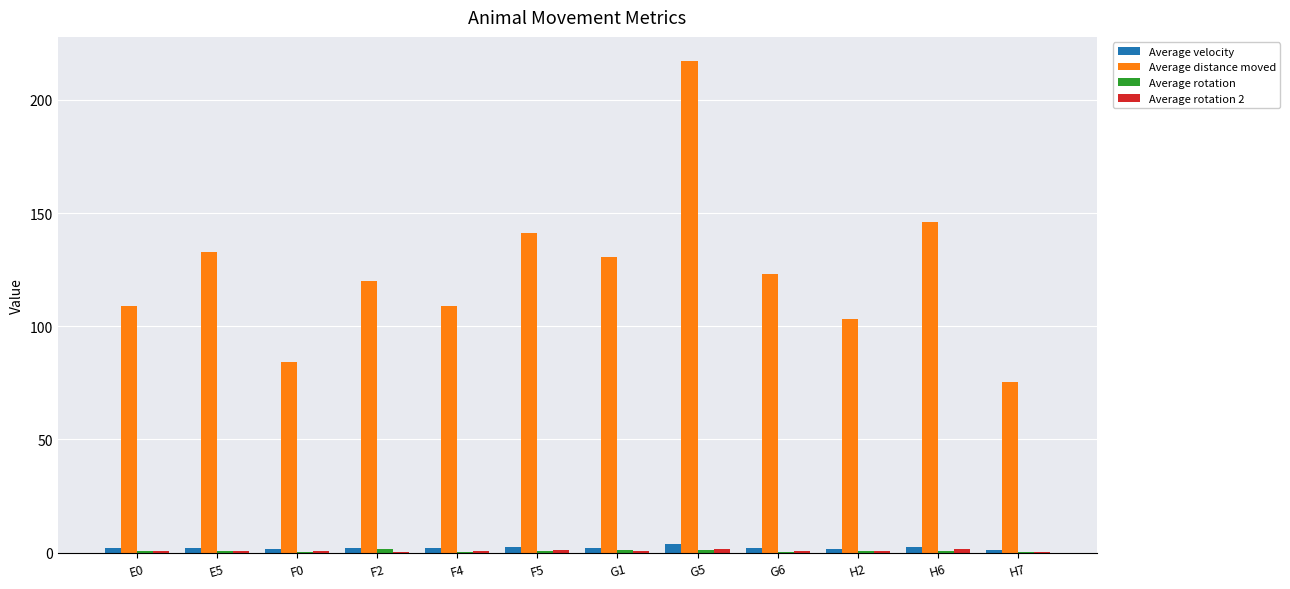

Are the bars grouped side by side (vs. stacked)?

Yes